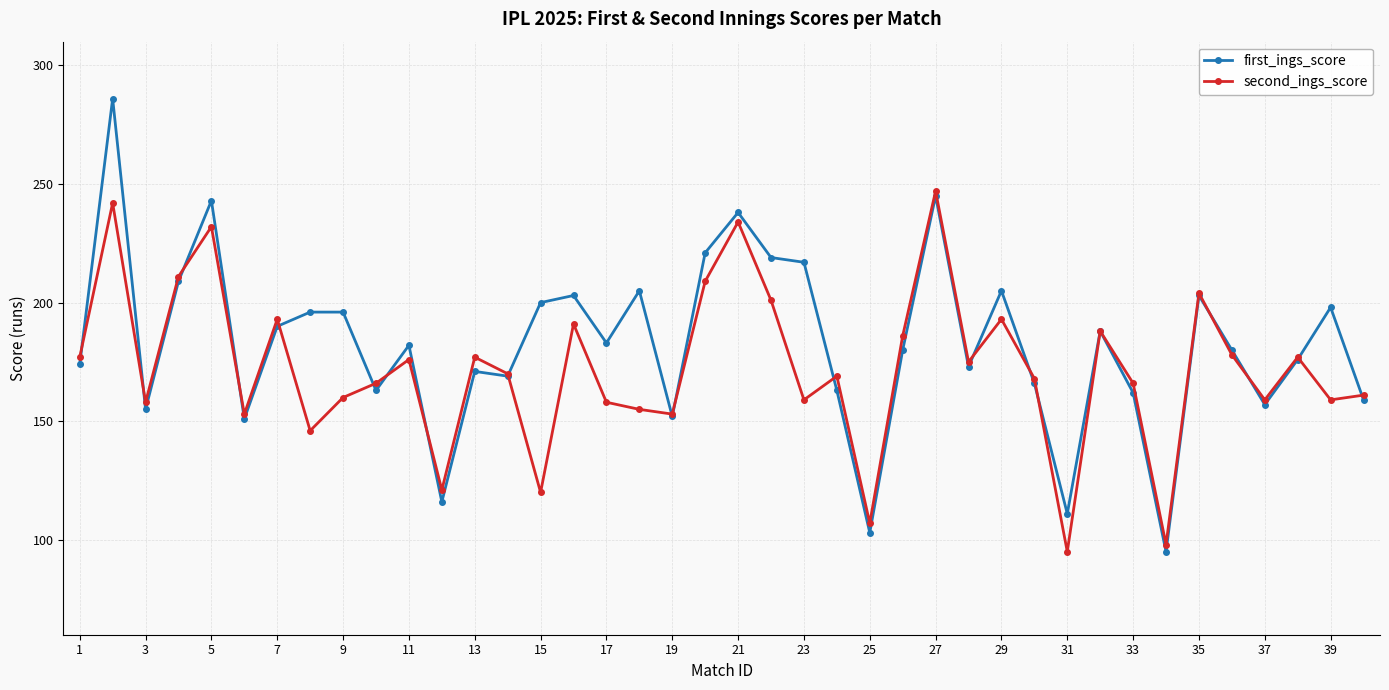

What is the highest value of the first_ings_score series?

286